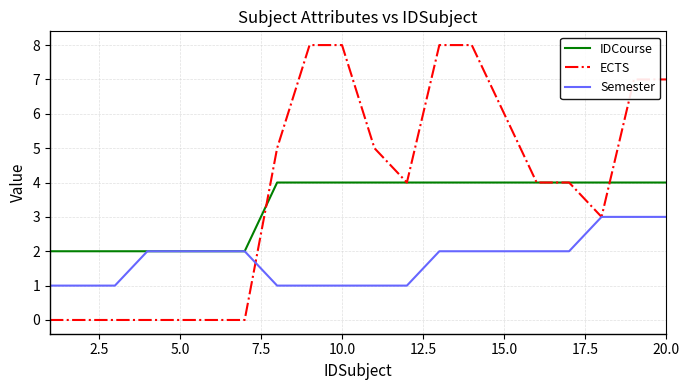

Which series has the widest spread of values?

ECTS